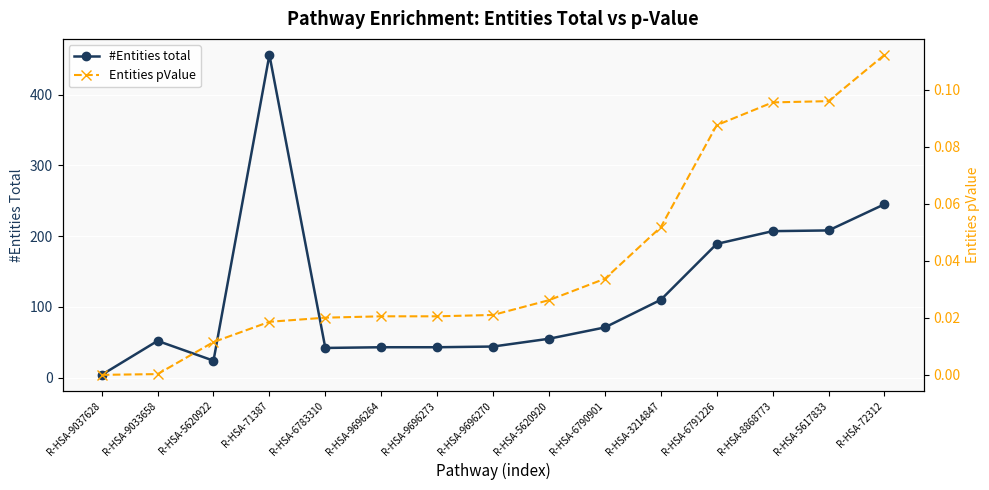

Which has a higher value, R-HSA-5620920 or R-HSA-3214847?

R-HSA-3214847